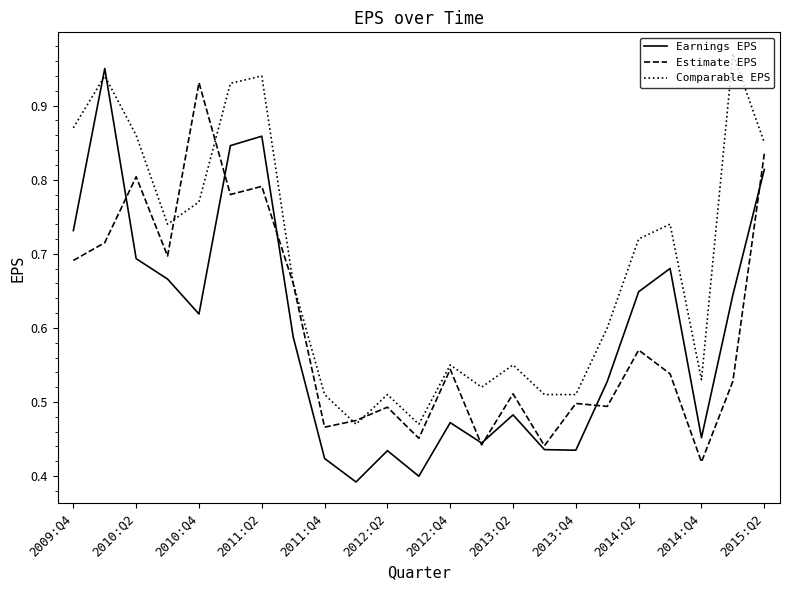

Which series has the largest total across all categories?

Comparable EPS